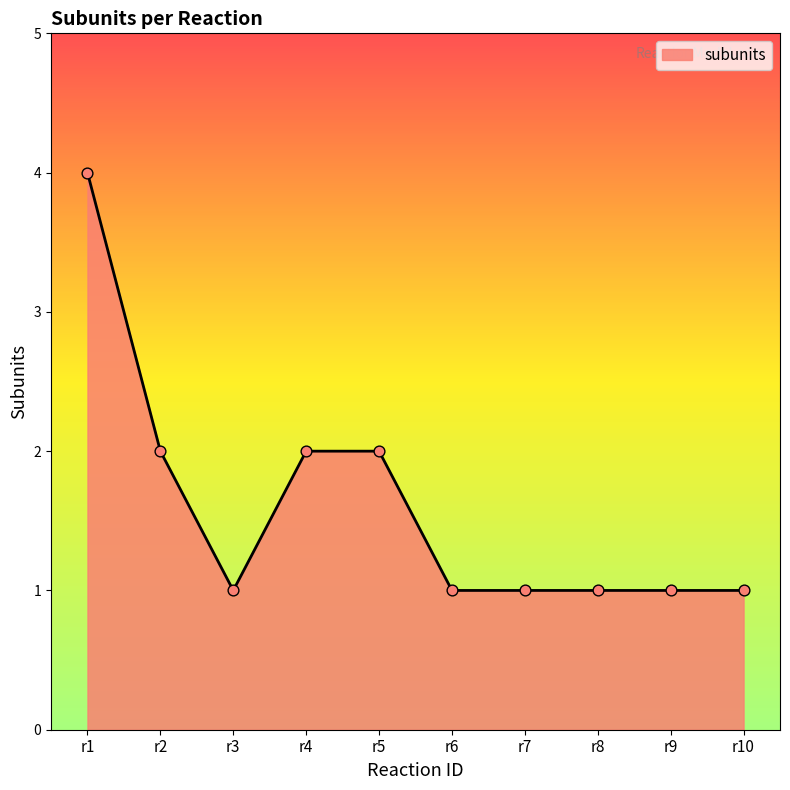

What is the ratio of the value at r6 to the value at r8?

1.0